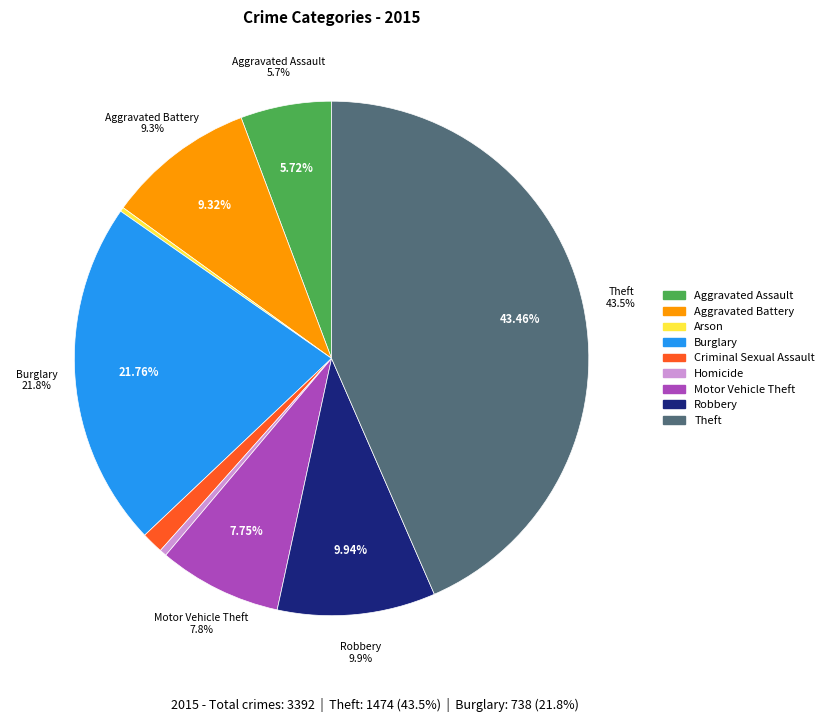

Approximately how many times larger is the value at Theft compared to Arson?

163.8